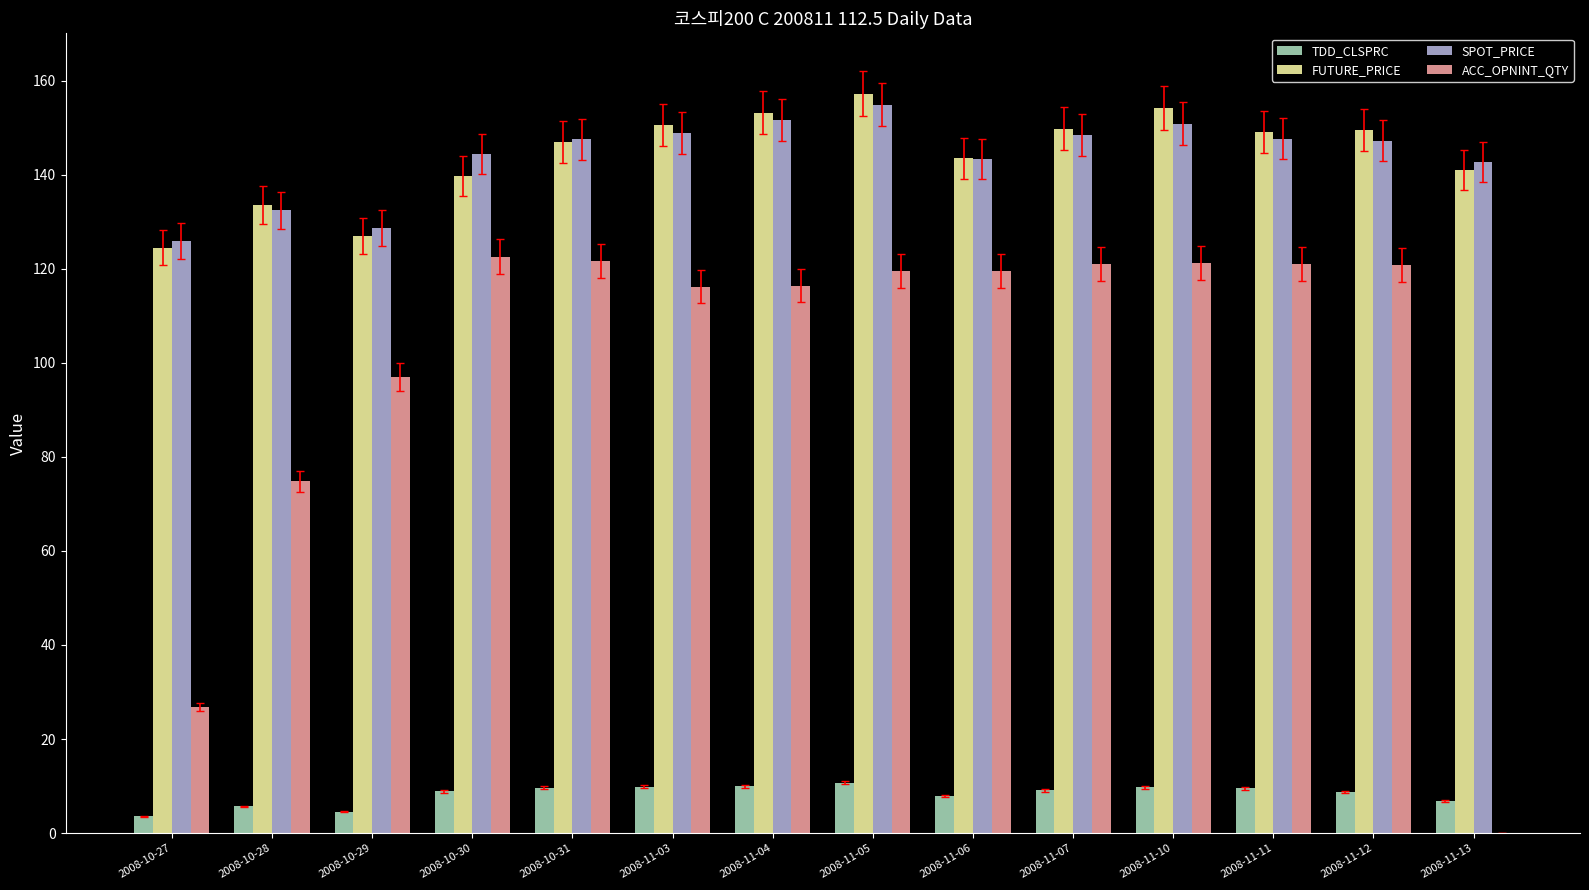

The ACC_OPNINT_QTY series shows 32.0 at 2008-11-11. True or false?

False